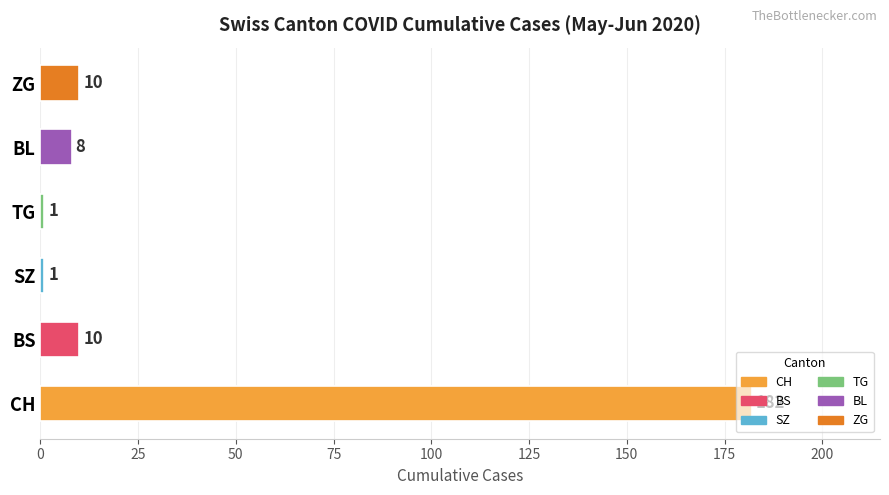

Is it true that the value at TG is 1?

True